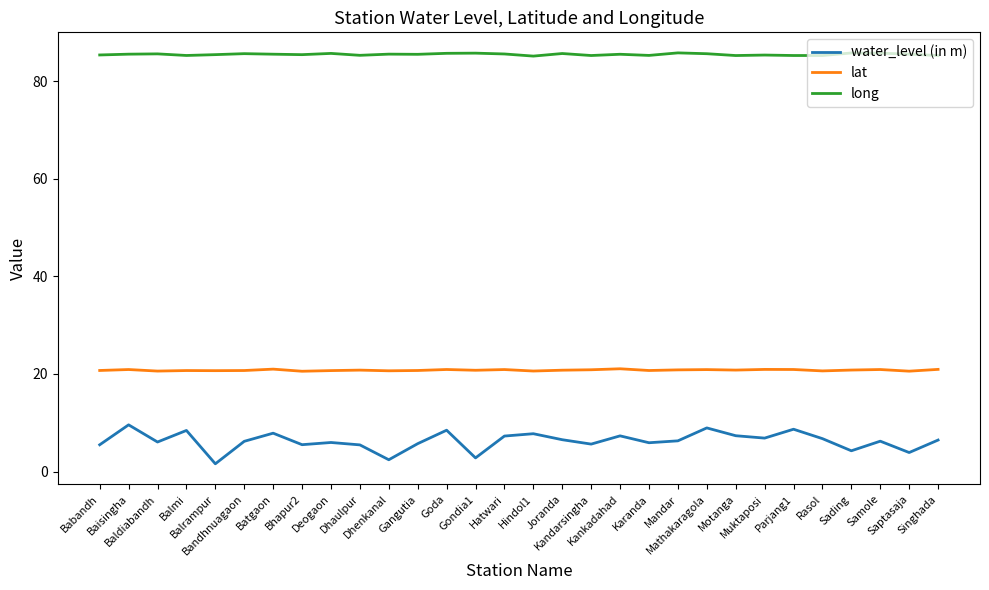

The value of long at Deogaon is 123.3. True or false?

False